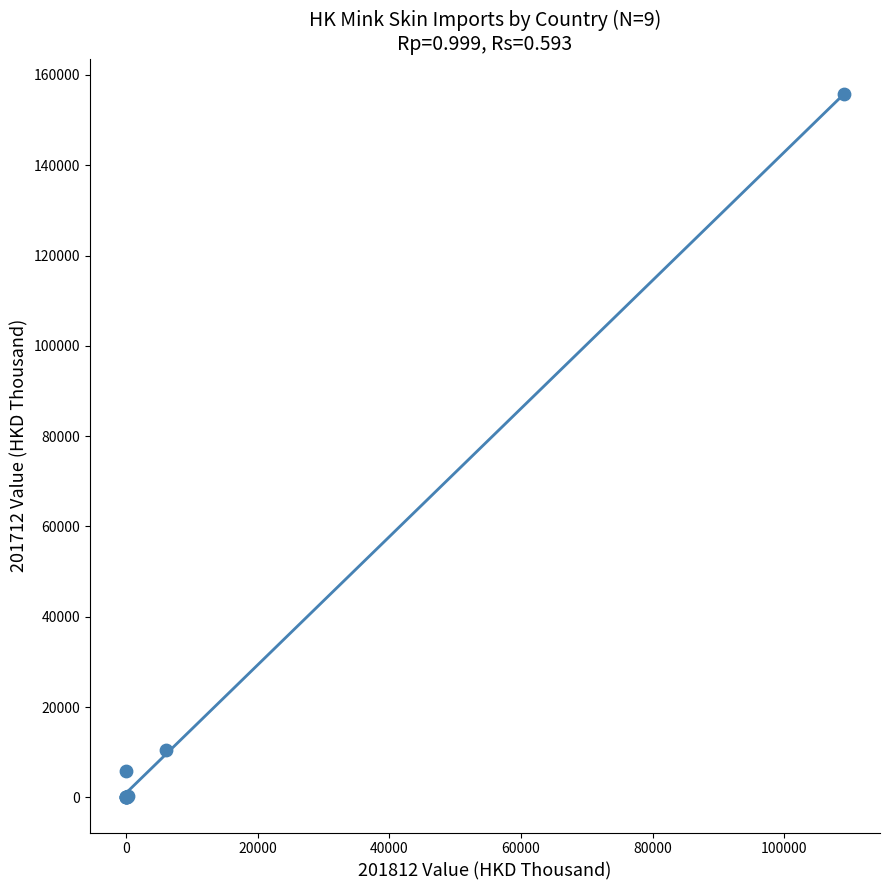

What Y value in the scatter plot is closest to 77880?

10461.9